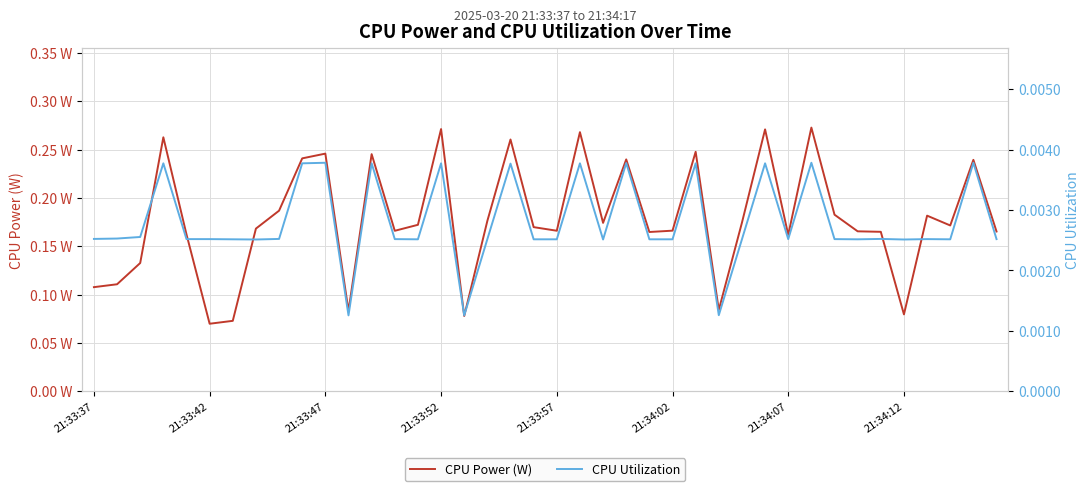

The CPU Utilization series shows 0.0 at 21:34:12. True or false?

False